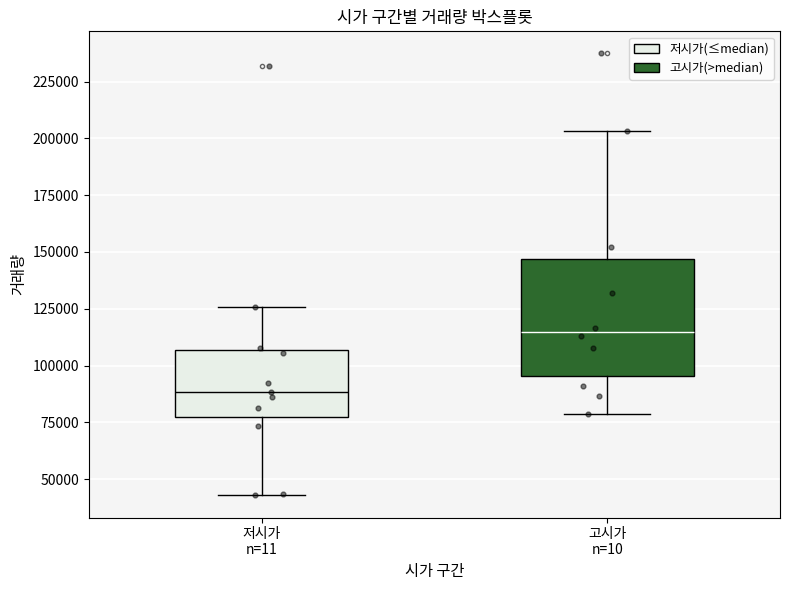

Reading left to right, read every box against the y-axis: the position of its median line, the range the box covers, and the ends of its whiskers. The values are not printed on the chart, so give them approximately, as read against the axis.

저시가 n=11: median 90000, box 75000 to 105000, whiskers 45000 to 125000
고시가 n=10: median 115000, box 95000 to 145000, whiskers 80000 to 205000